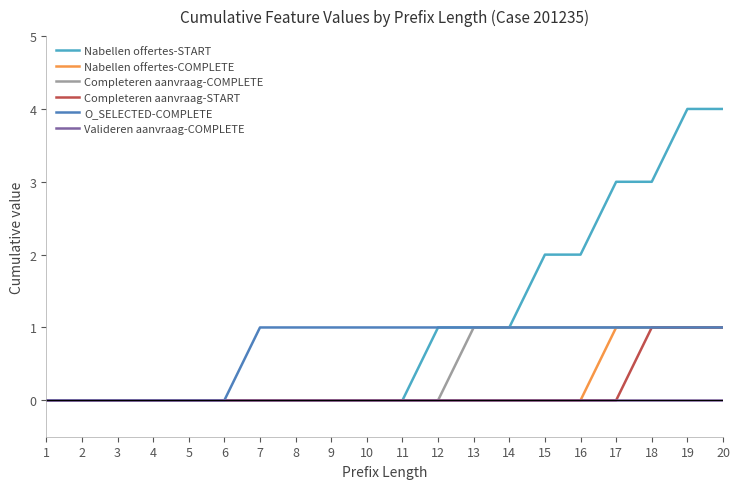

What are all the series names shown in the legend?

Nabellen offertes-START, Nabellen offertes-COMPLETE, Completeren aanvraag-COMPLETE, Completeren aanvraag-START, O_SELECTED-COMPLETE, Valideren aanvraag-COMPLETE